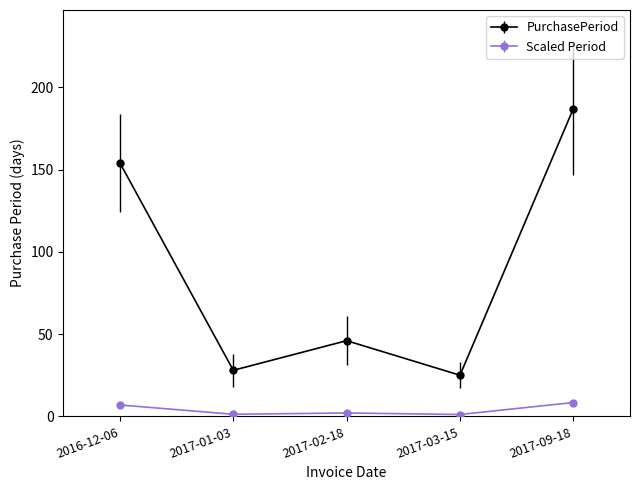

What is the label of the 2nd point from the left?

2017-01-03